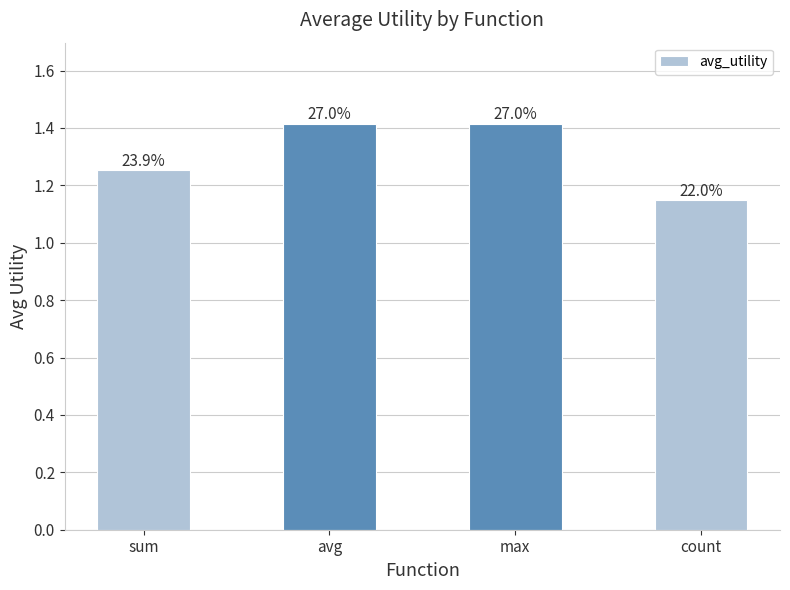

How many bars are there in total?

4